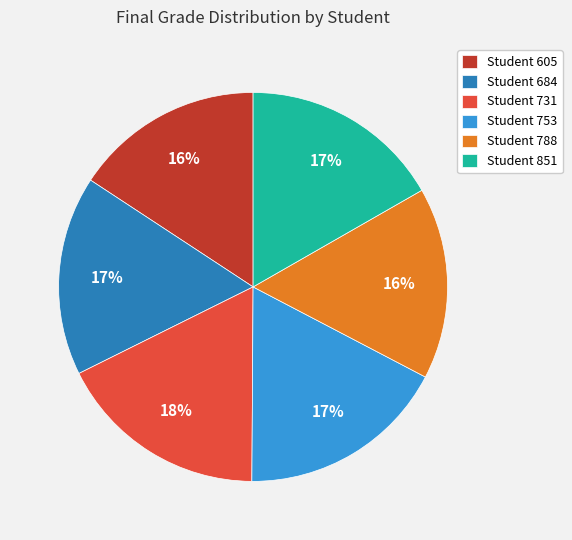

To the nearest percent, what portion does Student 731 represent?

18%